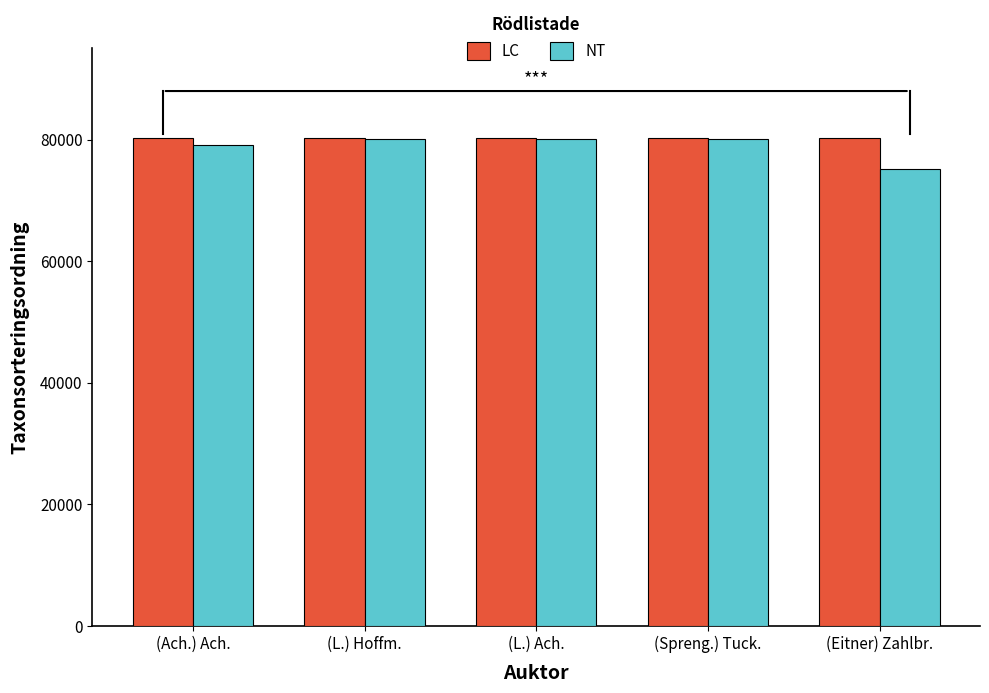

Are the bars grouped side by side (vs. stacked)?

Yes